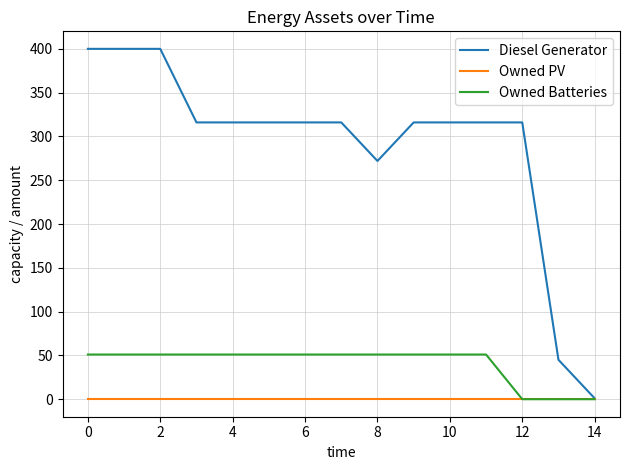

Which series has the widest spread of values?

Diesel Generator